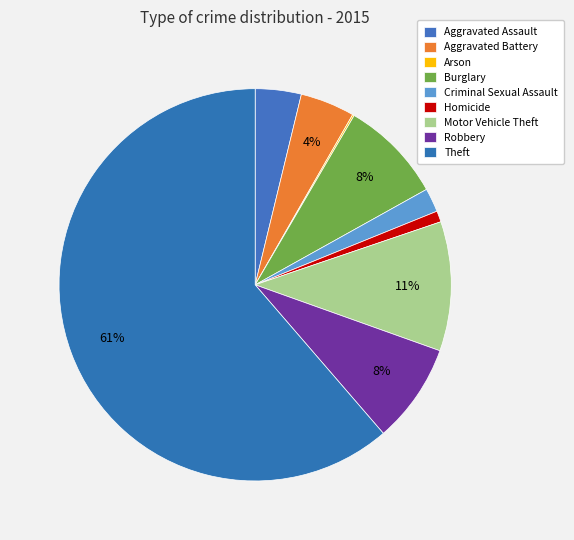

How many slices are in this pie chart?

9